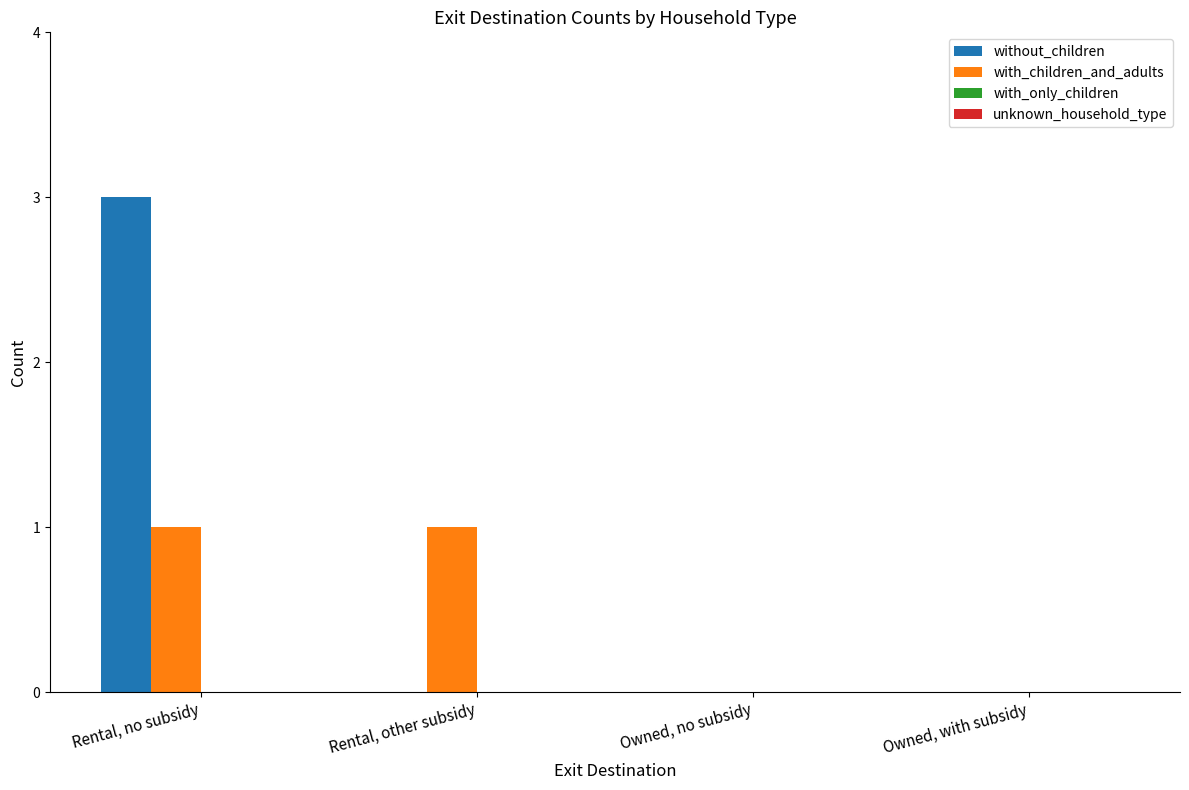

Which series has the largest total across all categories?

without_children